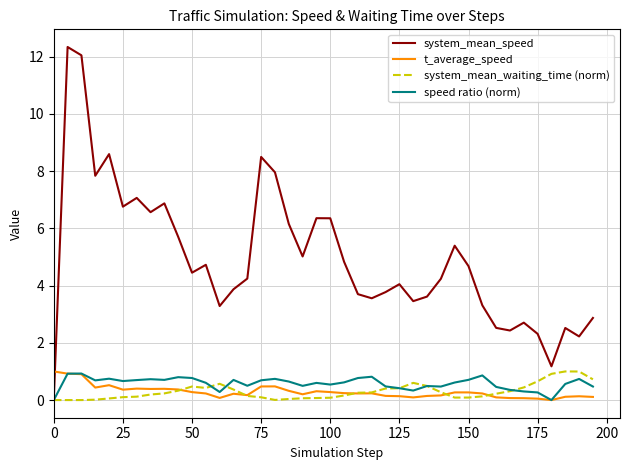

Which series has the largest total across all categories?

system_mean_speed